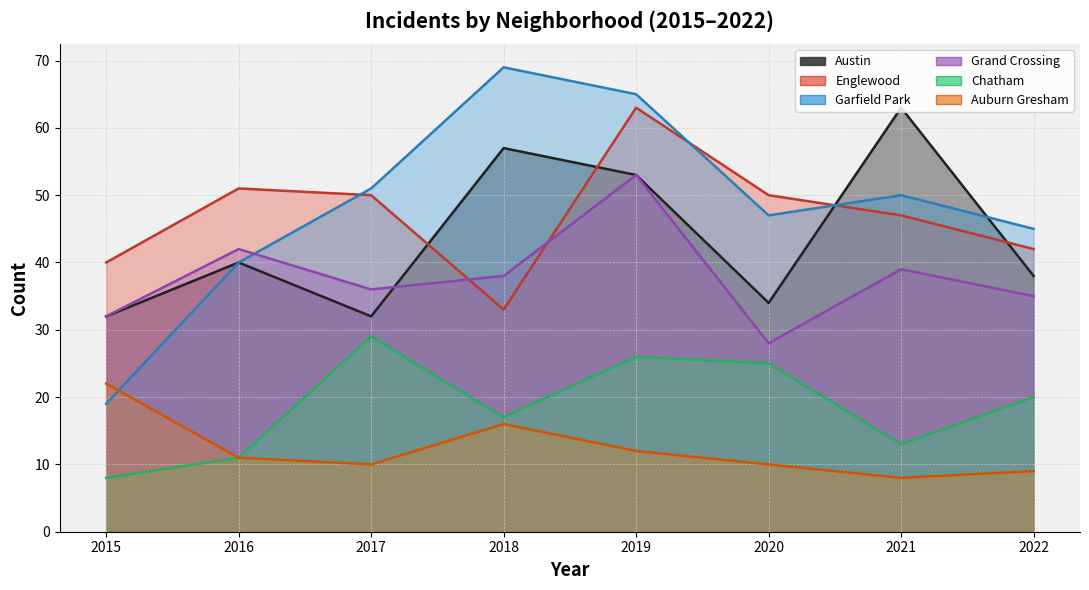

Reading right to left, extract all data points from this chart.

Austin: 38	63	34	53	57	32	40	32
Englewood: 42	47	50	63	33	50	51	40
Garfield Park: 45	50	47	65	69	51	40	19
Grand Crossing: 35	39	28	53	38	36	42	32
Chatham: 20	13	25	26	17	29	11	8
Auburn Gresham: 9	8	10	12	16	10	11	22